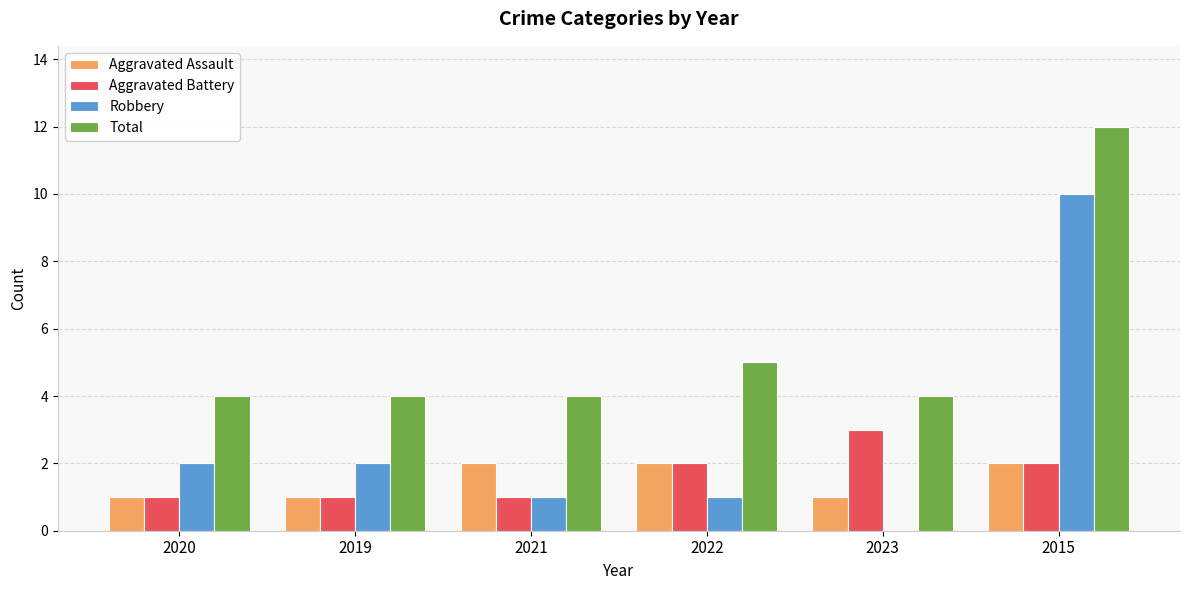

Which series has the largest total across all categories?

Total